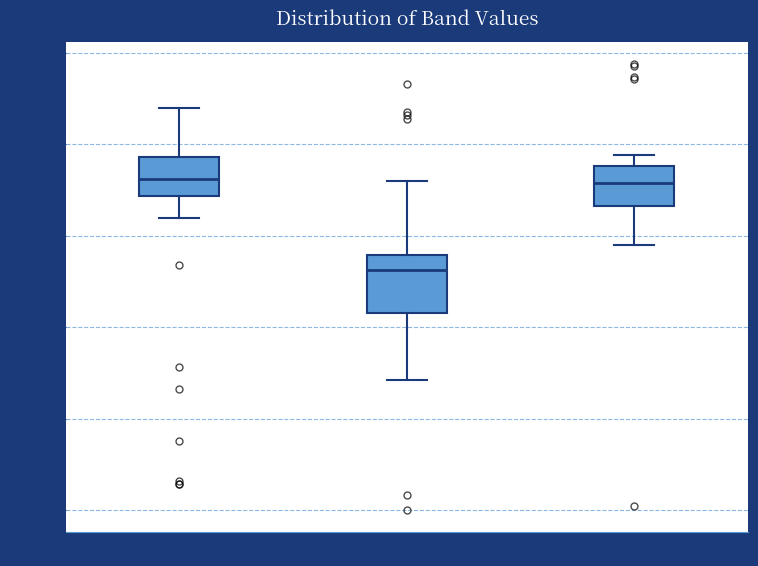

Where does the upper whisker of the box for Band2 end on the y-axis? The values are not printed on the chart, so give them approximately, as read against the axis.

195